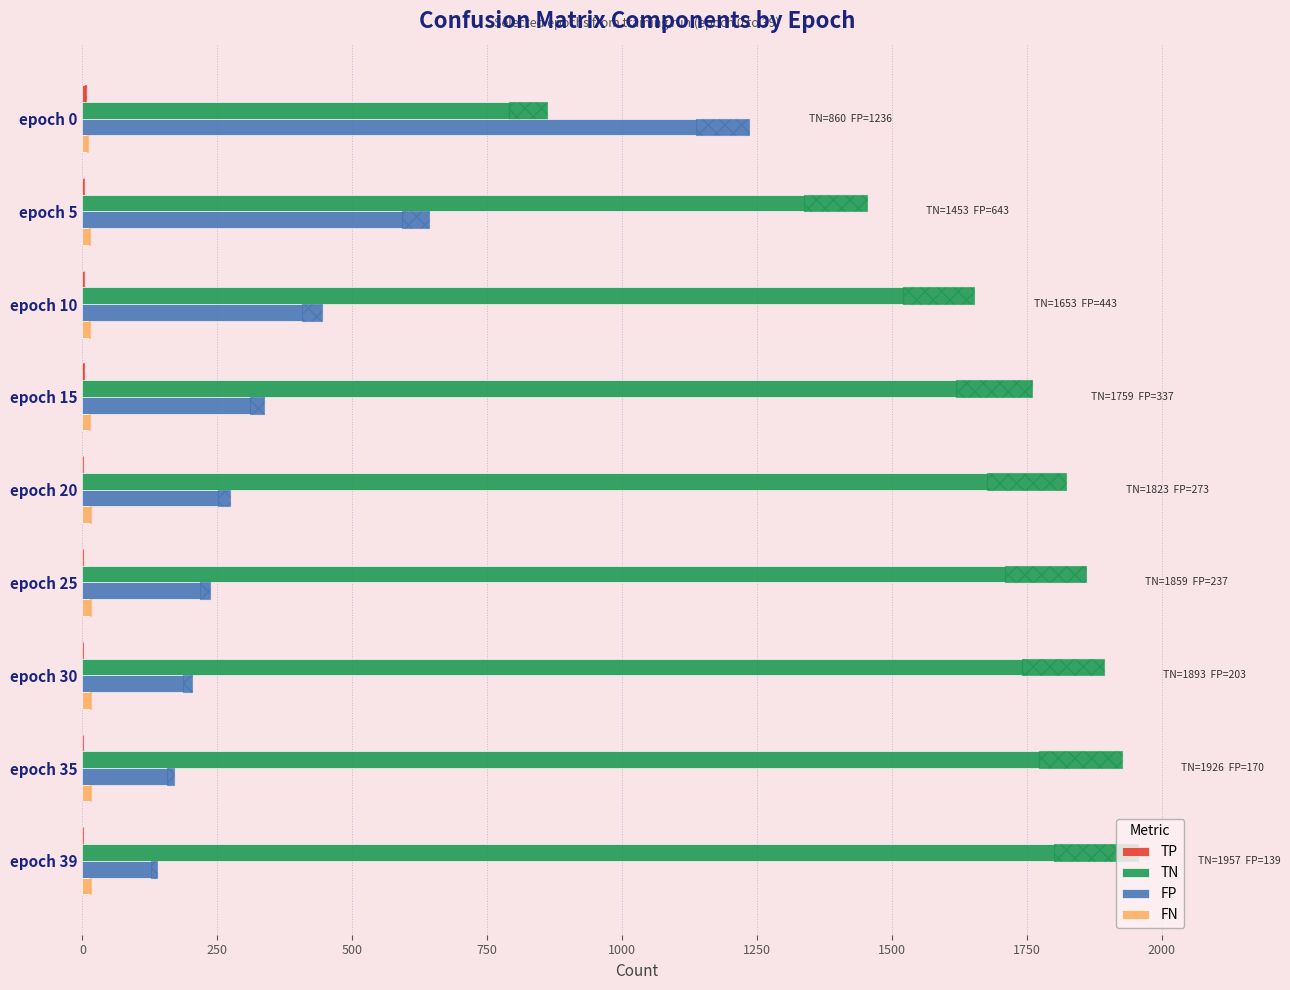

Rank the series at 500 from lowest to highest value.

TP, FN, FP, TN